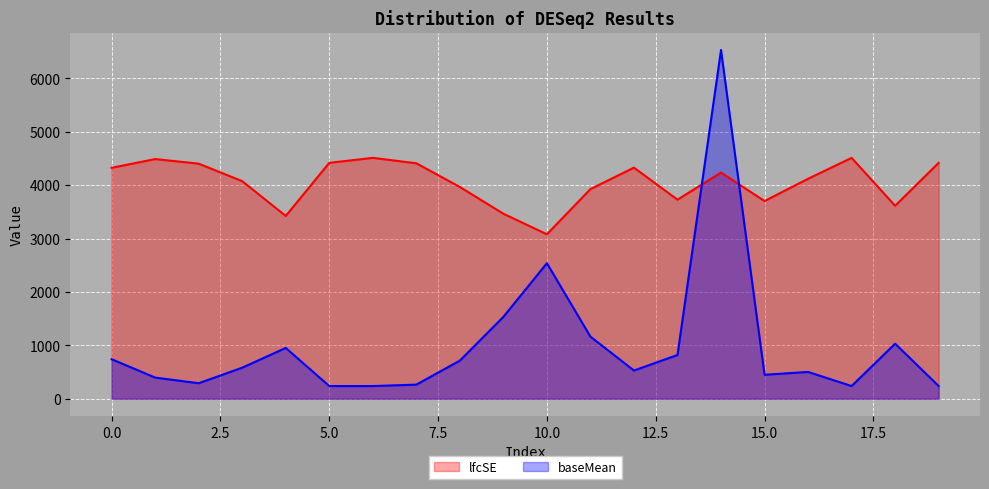

Between which two adjacent categories do lfcSE and baseMean first intersect?

13 and 14